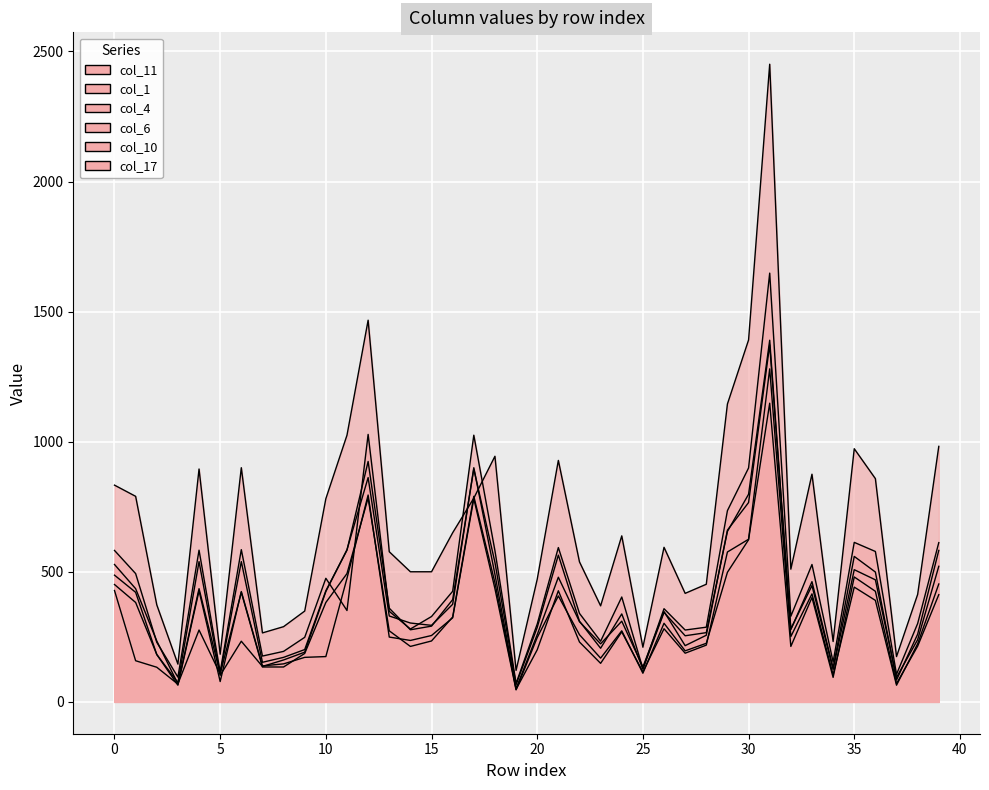

Between 32 and 37, which series saw the biggest shift?

col_17